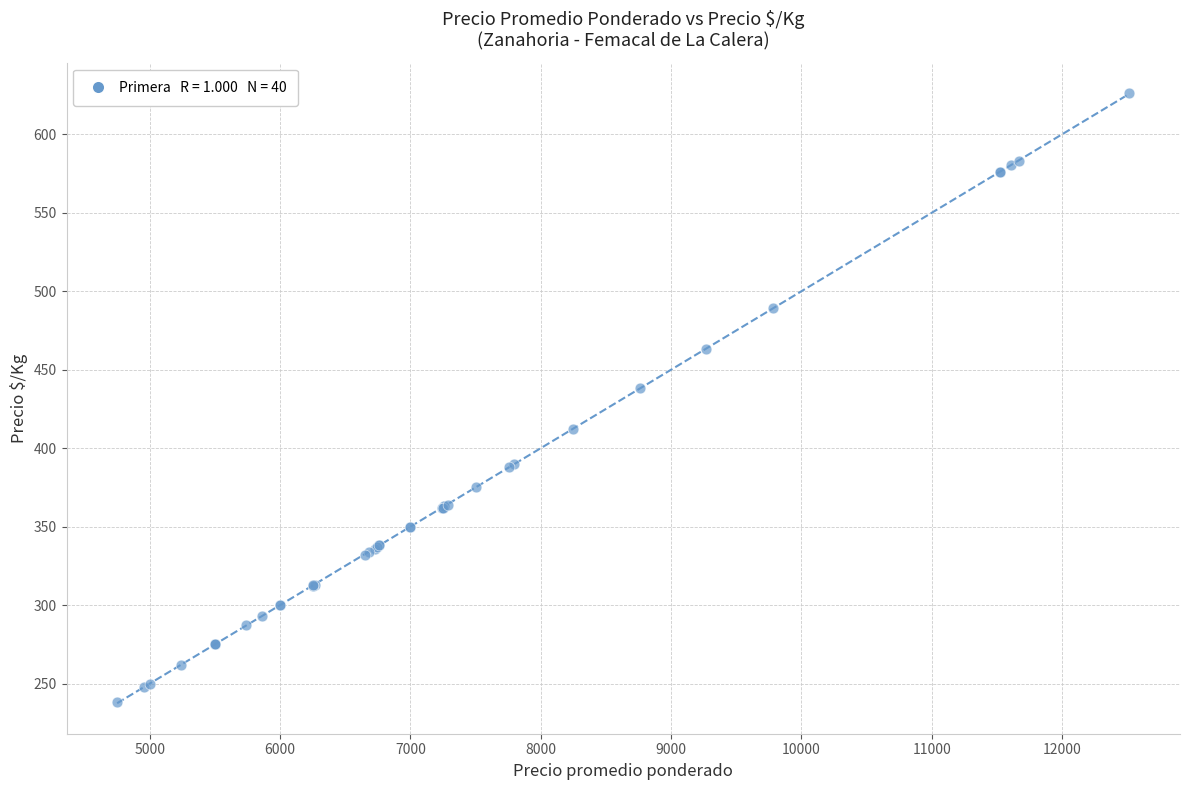

What Y value in the scatter plot is closest to 432?

438